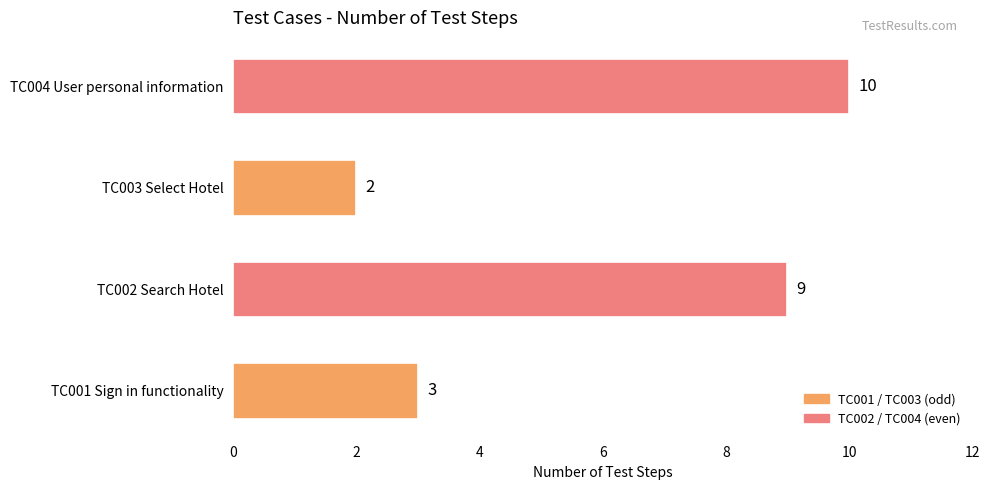

How many values are below 9?

2